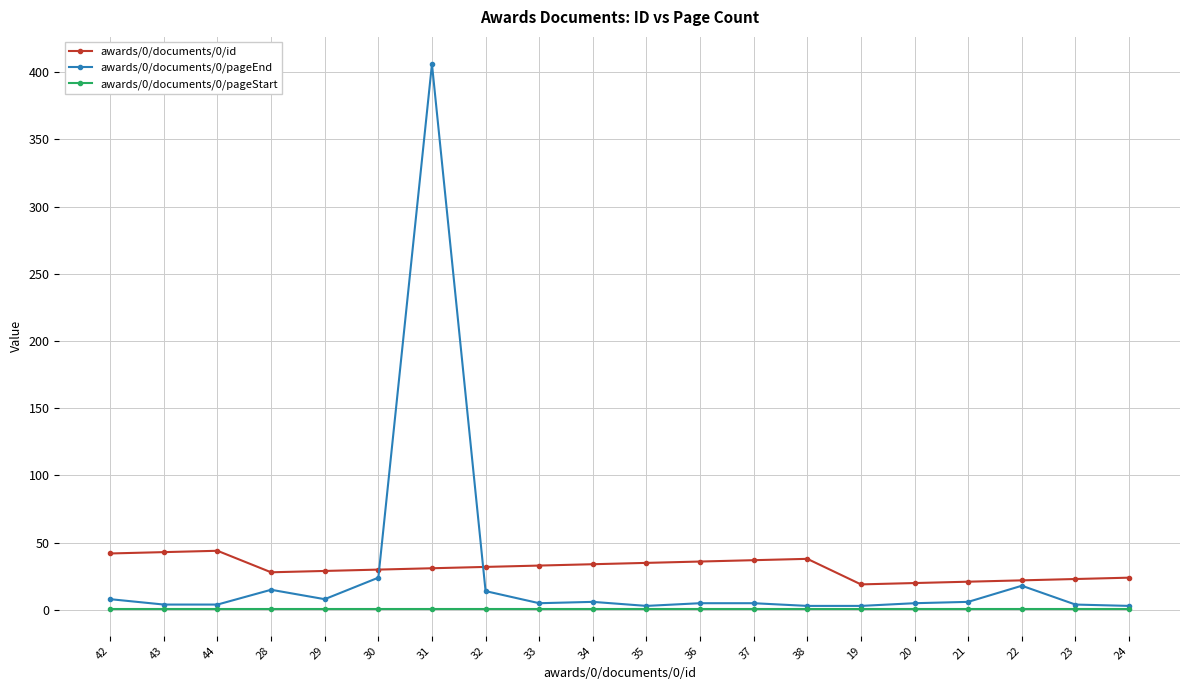

What is the value of the awards/0/documents/0/pageStart point at the 10th from the left?

1